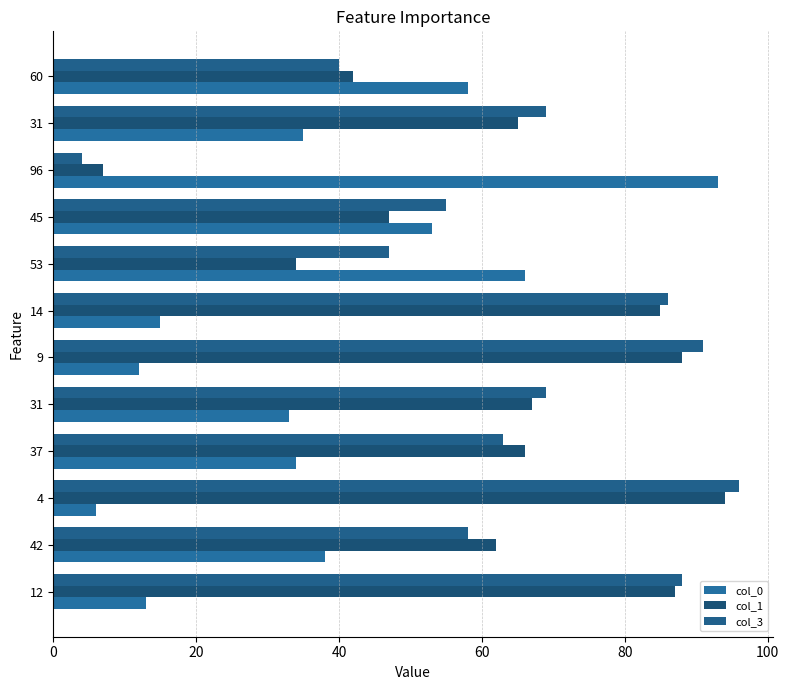

What is the average value of the col_3 series?

64